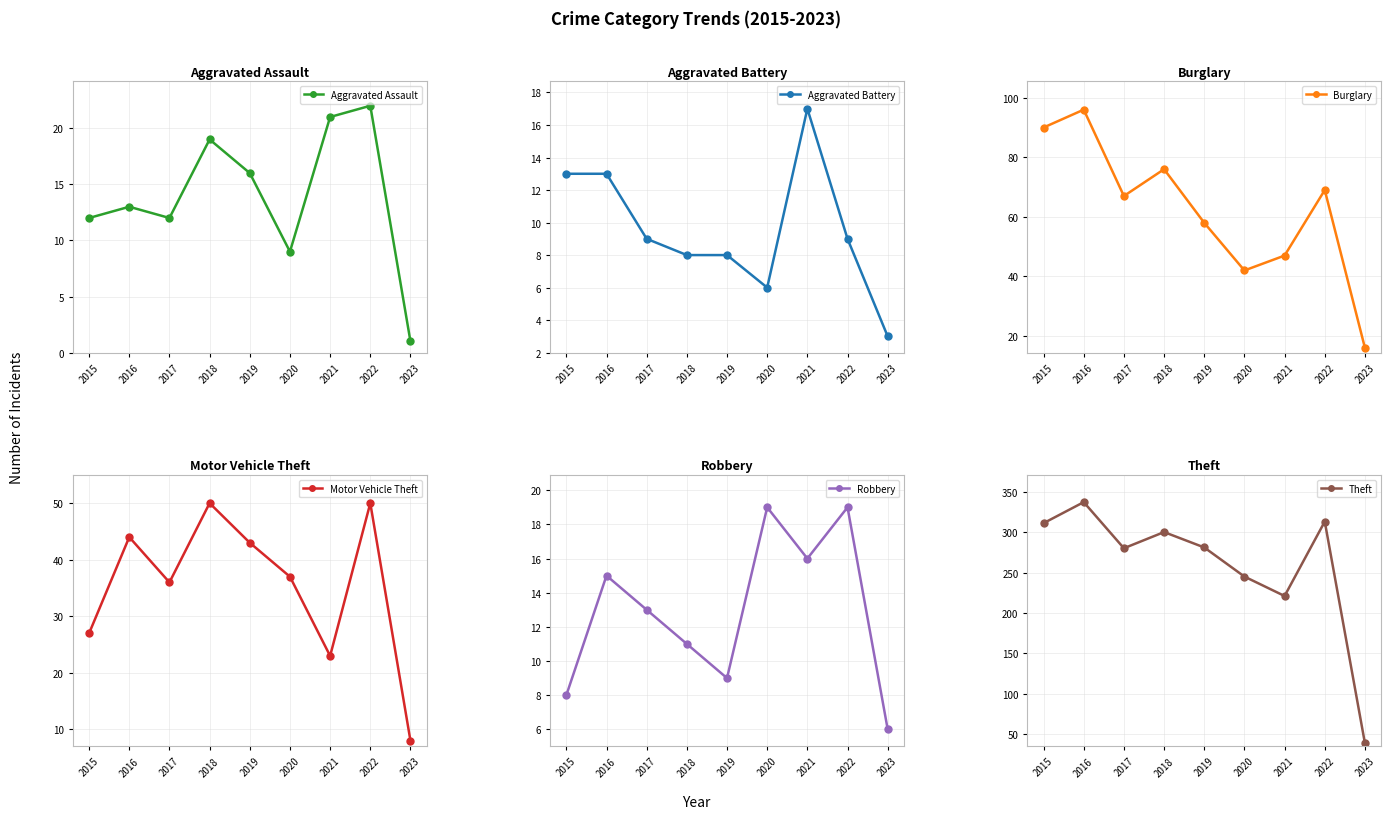

Reading left to right, list all the values displayed in this chart.

Aggravated Assault: 2015=12	2016=13	2017=12	2018=19	2019=16	2020=9	2021=21	2022=22	2023=1
Aggravated Battery: 2015=13	2016=13	2017=9	2018=8	2019=8	2020=6	2021=17	2022=9	2023=3
Burglary: 2015=90	2016=96	2017=67	2018=76	2019=58	2020=42	2021=47	2022=69	2023=16
Motor Vehicle Theft: 2015=27	2016=44	2017=36	2018=50	2019=43	2020=37	2021=23	2022=50	2023=8
Robbery: 2015=8	2016=15	2017=13	2018=11	2019=9	2020=19	2021=16	2022=19	2023=6
Theft: 2015=311	2016=337	2017=280	2018=300	2019=281	2020=245	2021=221	2022=313	2023=39